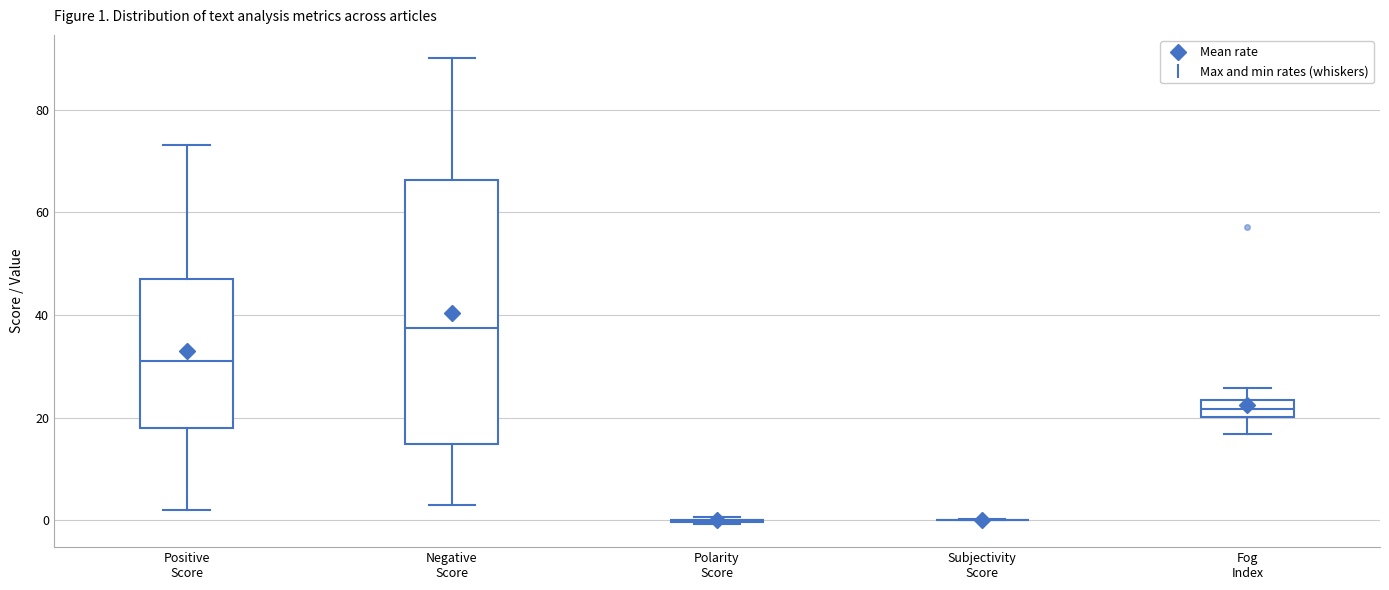

Which box is the tallest, from its lower edge to its upper edge?

Negative Score